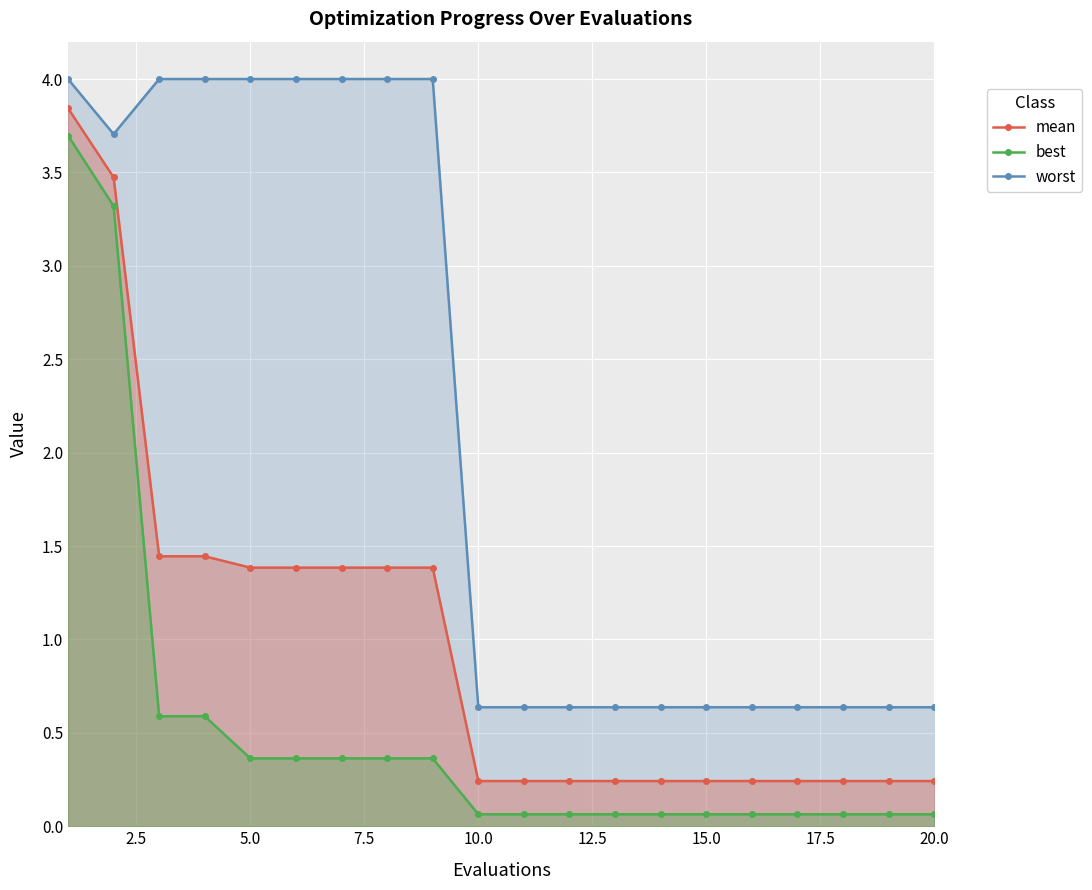

Reading left to right, transcribe all the data shown in this chart.

mean: 3.8	3.5	1.4	1.4	1.4	1.4	1.4	1.4	1.4	0.2	0.2	0.2	0.2	0.2	0.2	0.2	0.2	0.2	0.2	0.2
best: 3.7	3.3	0.6	0.6	0.4	0.4	0.4	0.4	0.4	0.1	0.1	0.1	0.1	0.1	0.1	0.1	0.1	0.1	0.1	0.1
worst: 4.0	3.7	4.0	4.0	4.0	4.0	4.0	4.0	4.0	0.6	0.6	0.6	0.6	0.6	0.6	0.6	0.6	0.6	0.6	0.6